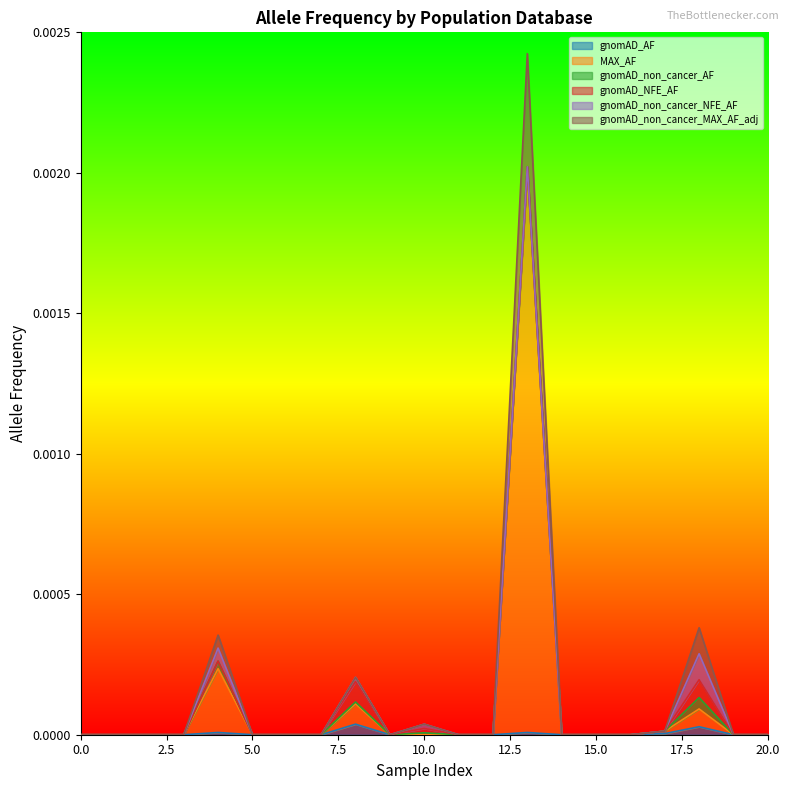

What are all the series names shown in the legend?

gnomAD_AF, MAX_AF, gnomAD_non_cancer_AF, gnomAD_NFE_AF, gnomAD_non_cancer_NFE_AF, gnomAD_non_cancer_MAX_AF_adj